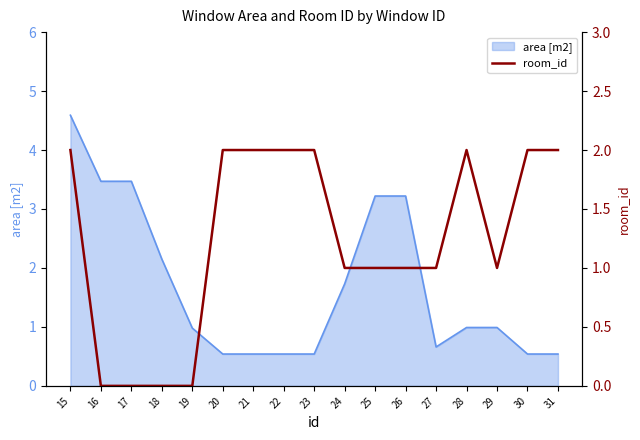

True or false: the data shows 3 at 23.

False